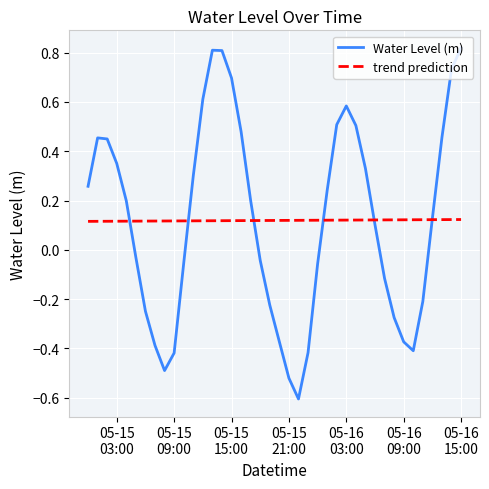

Rank the series by their maximum value, from lowest to highest.

trend prediction, Water Level (m)